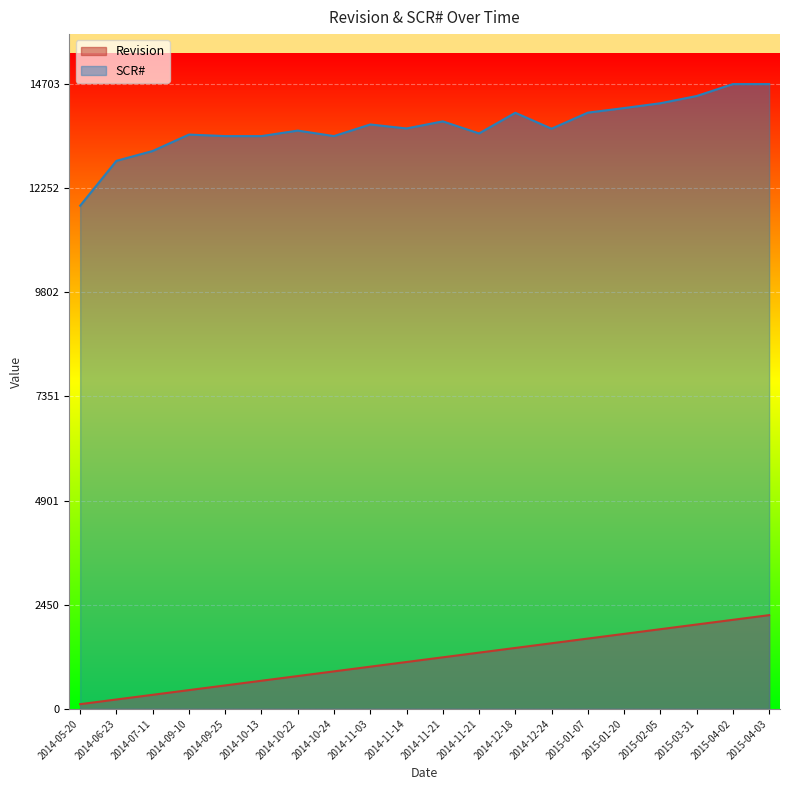

True or false: Revision and SCR_numeric cross at least once.

False